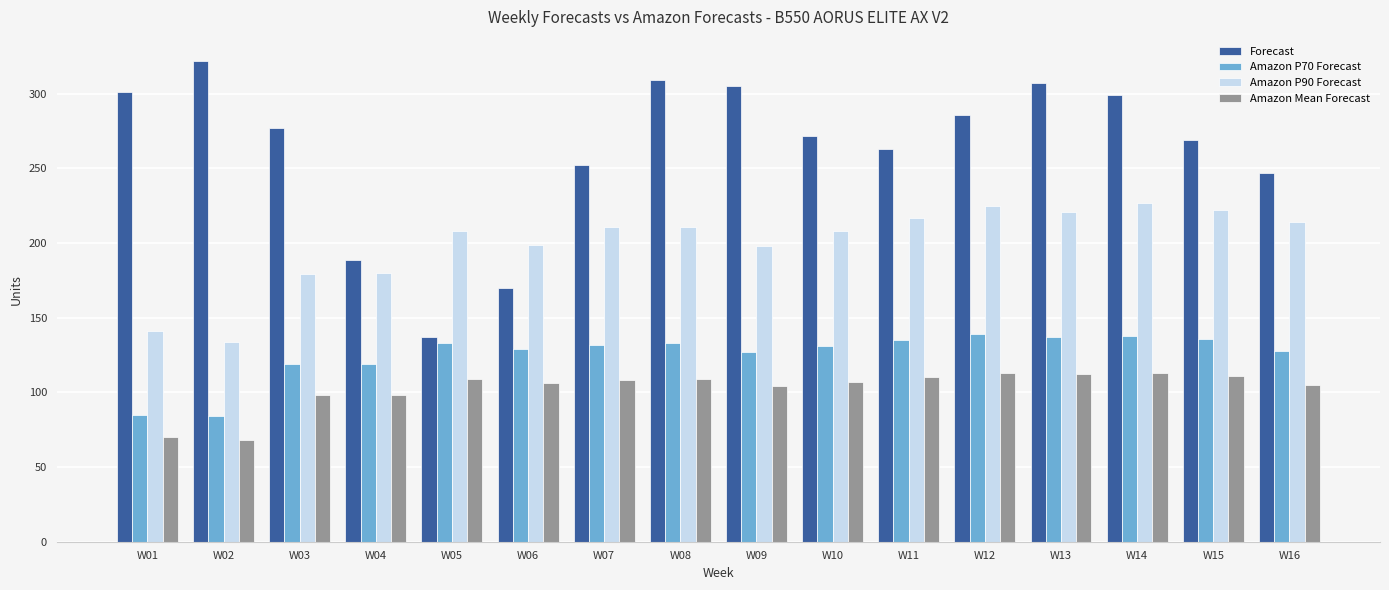

What is the difference between the highest and lowest values at W15?

158